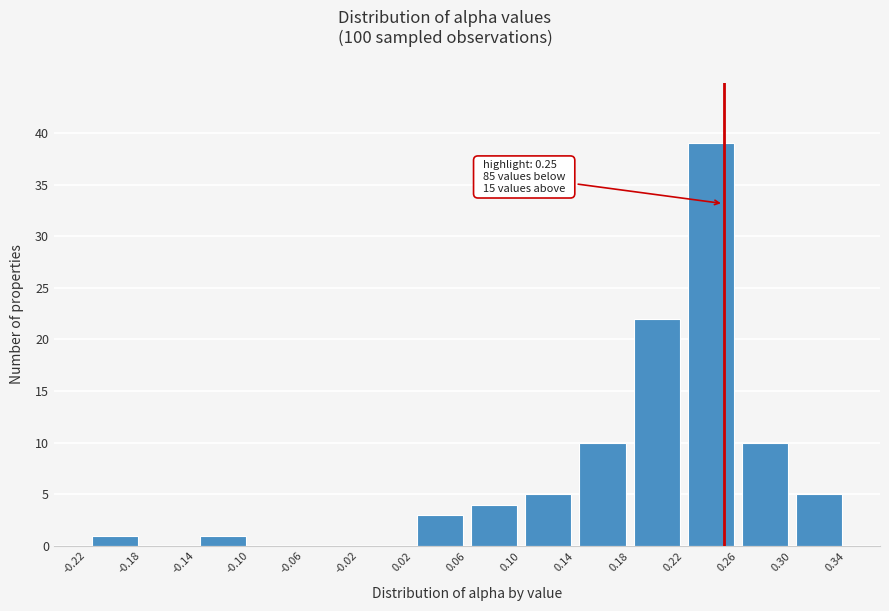

Over which range of the x-axis is the bar tallest?

0.22 to 0.26